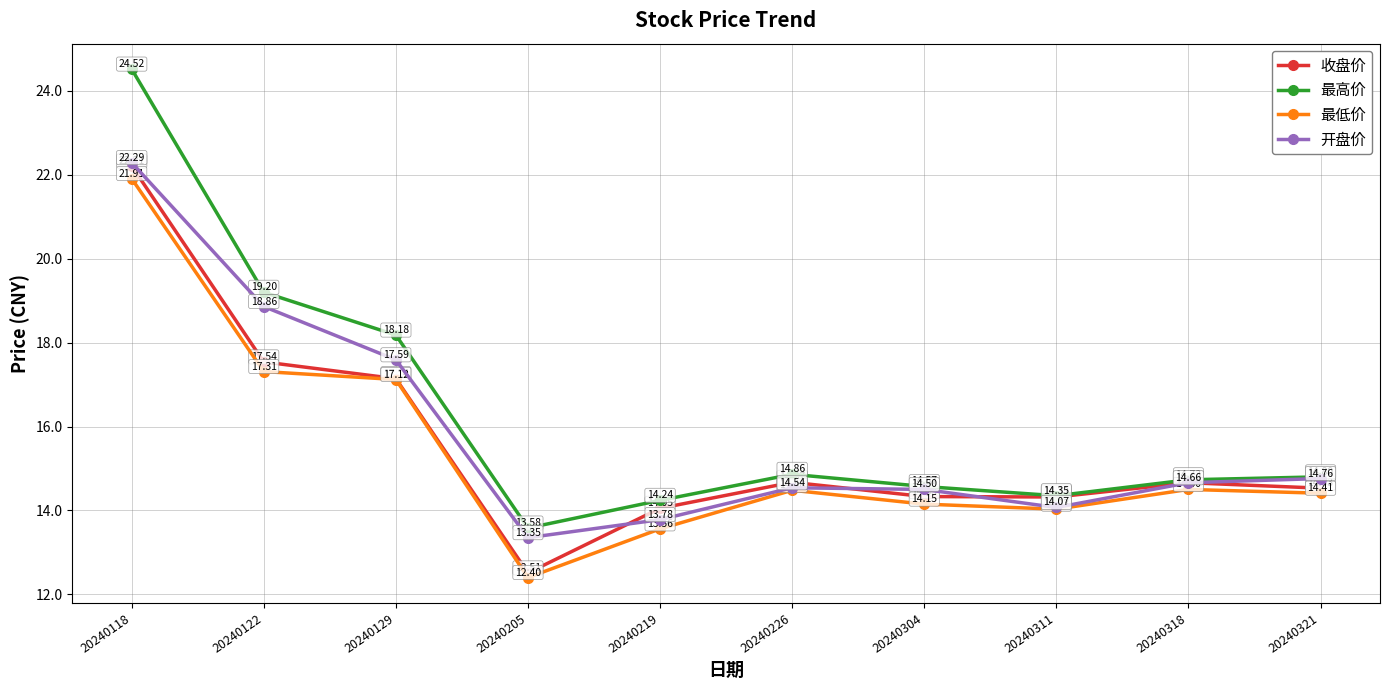

At which label is 开盘价 closest to 17?

20240129